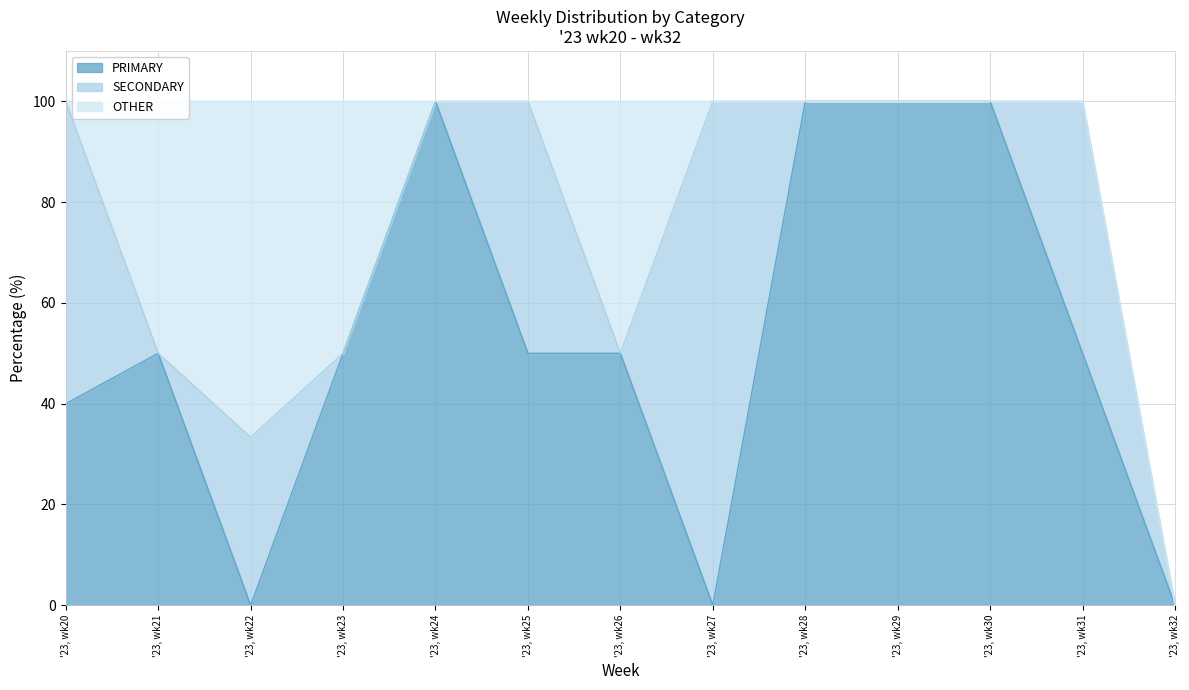

Is the value of PRIMARY at '23, wk30 greater than the value of OTHER at '23, wk28?

Yes